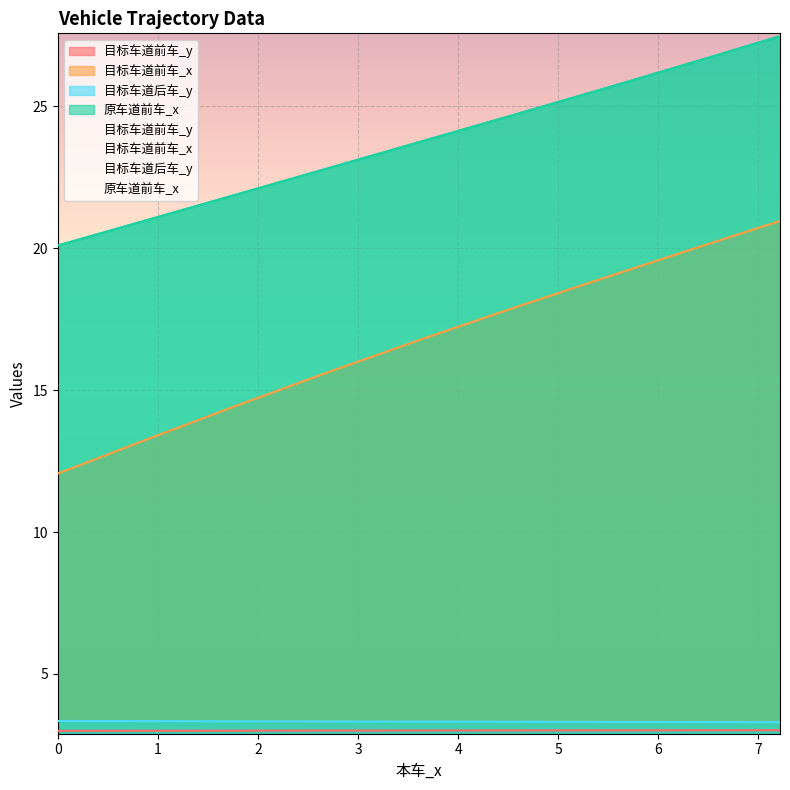

Between 1.6096 and 5.672000000000001, which series saw the biggest shift?

目标车道前车_x